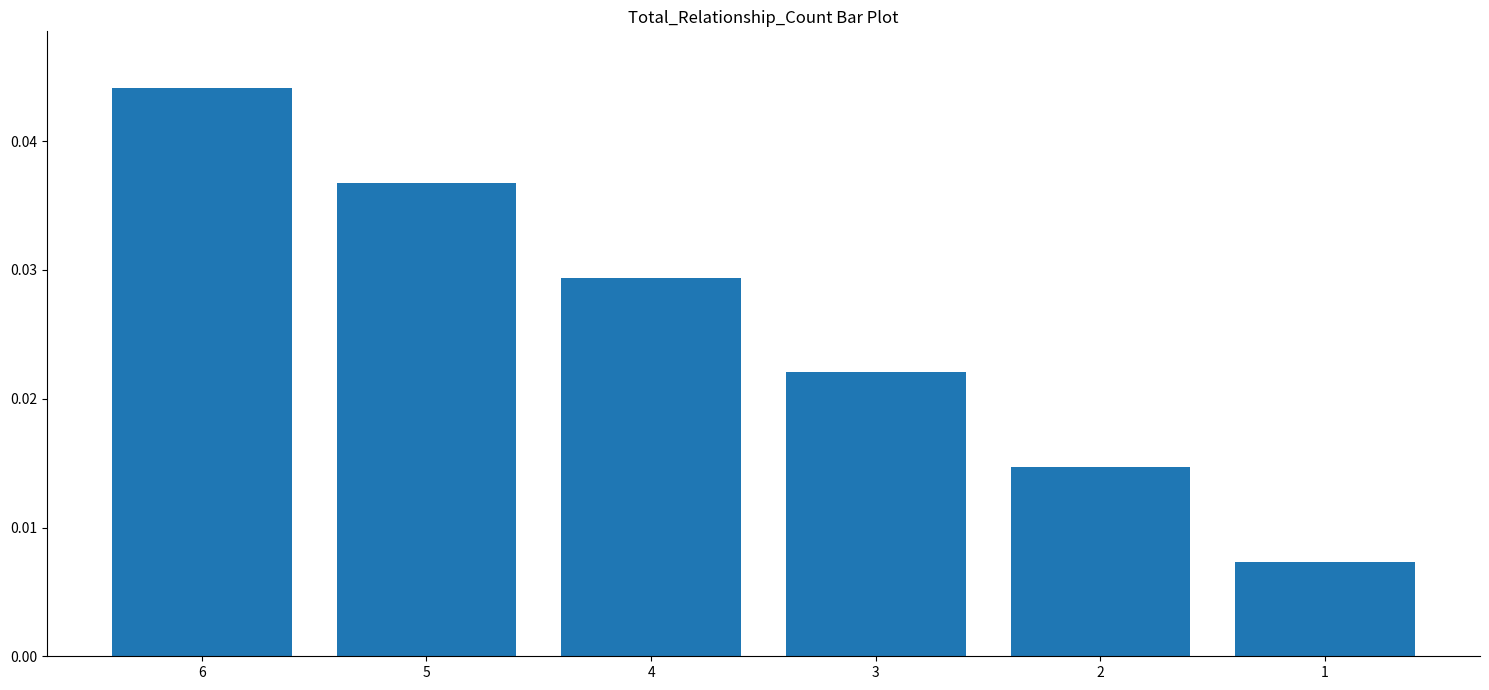

The chart shows a value of 0.1 at 5. True or false?

False